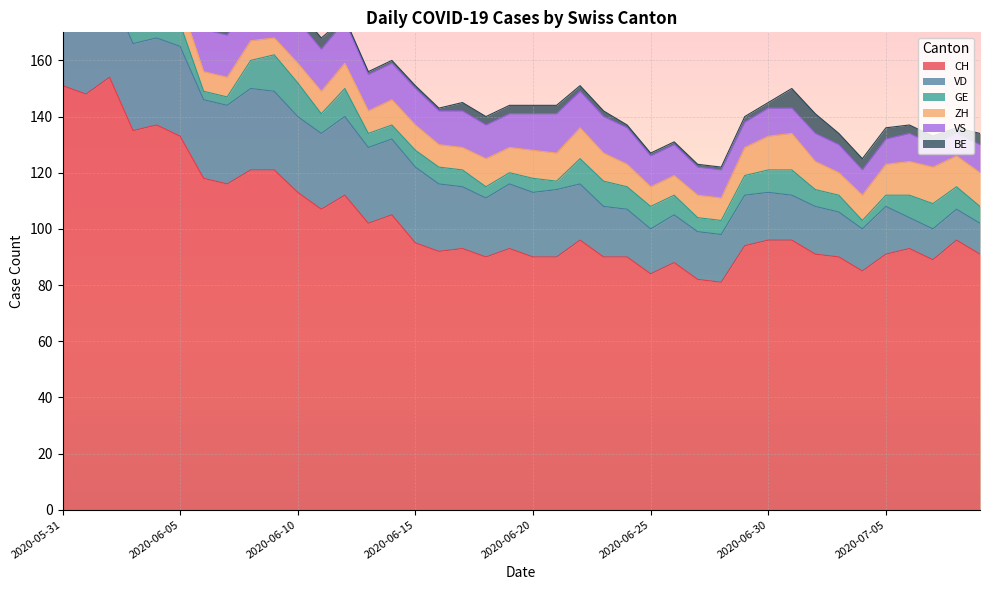

Does the chart display data point markers on the line(s)?

No